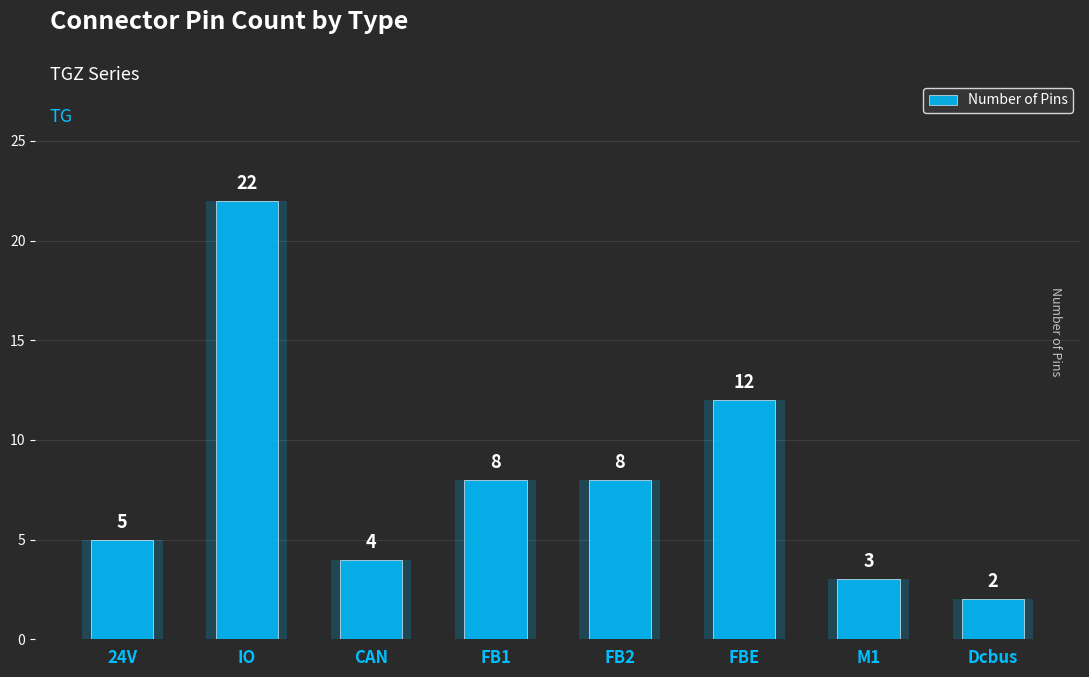

At which category does the chart reach its peak across all series?

IO